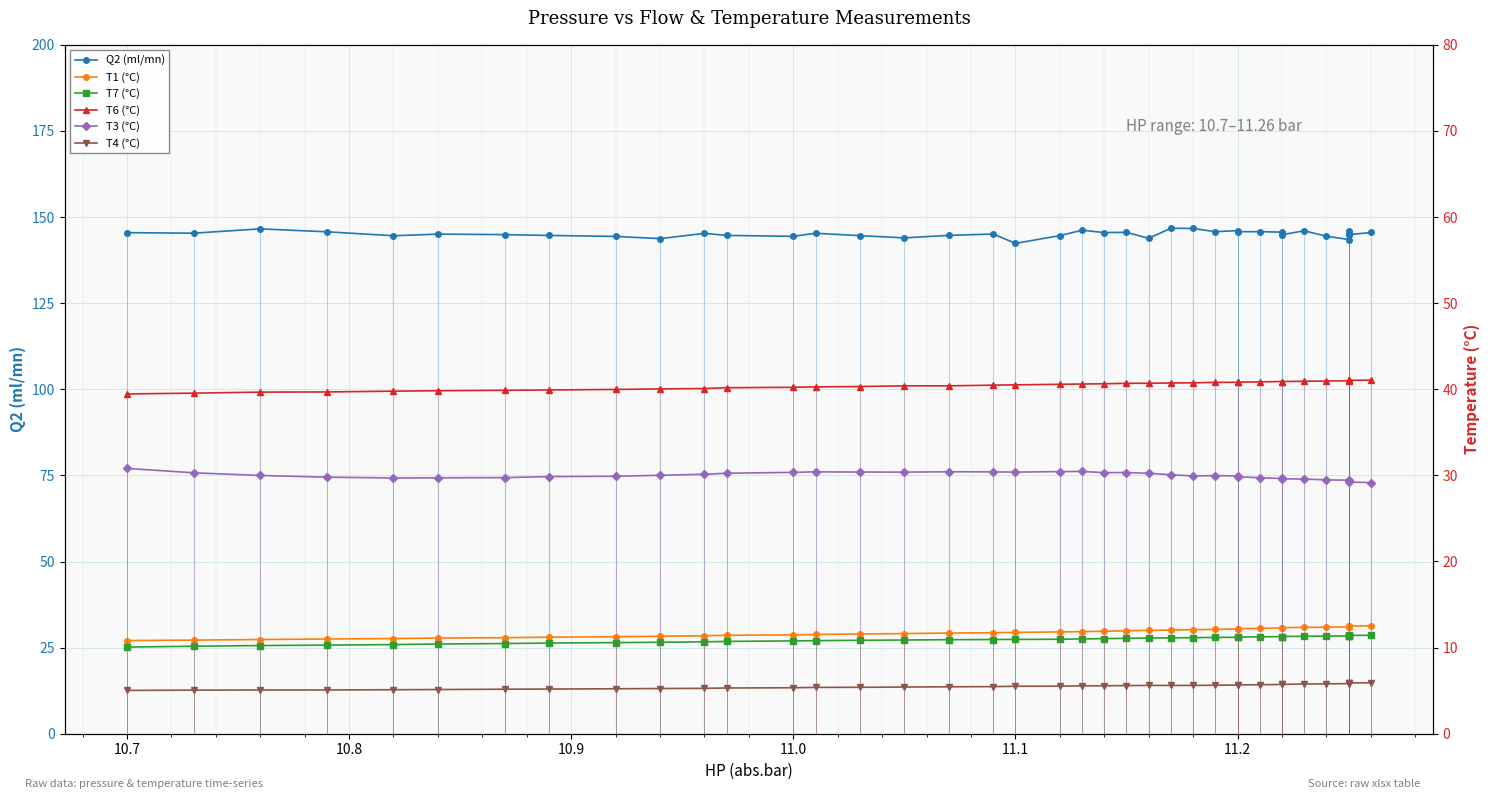

Which series has the widest spread of values?

Q2 (ml/mn)